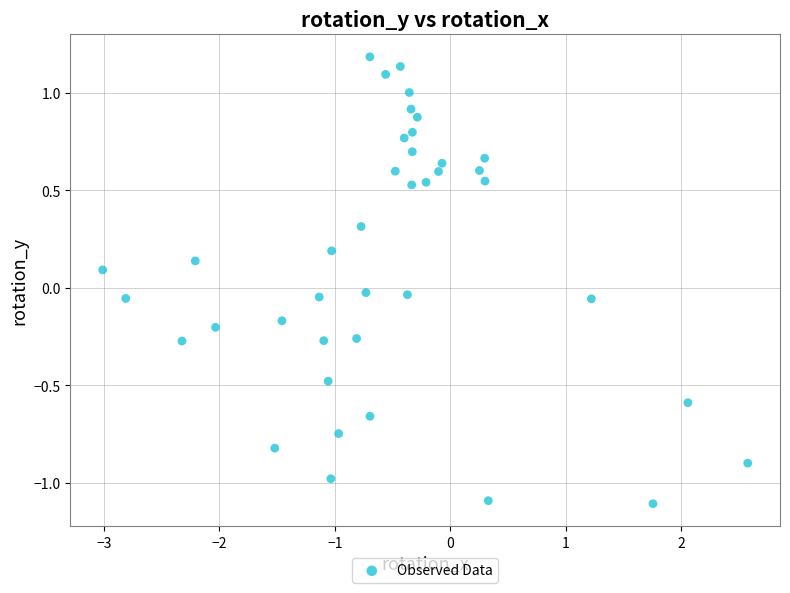

What is the range of Y values (max minus min)?

2.3